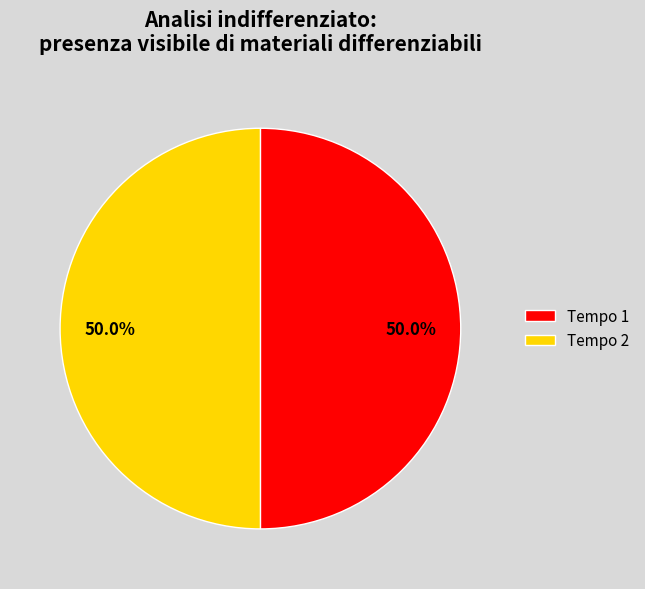

How much of the chart is everything except Tempo 2?

50.0%